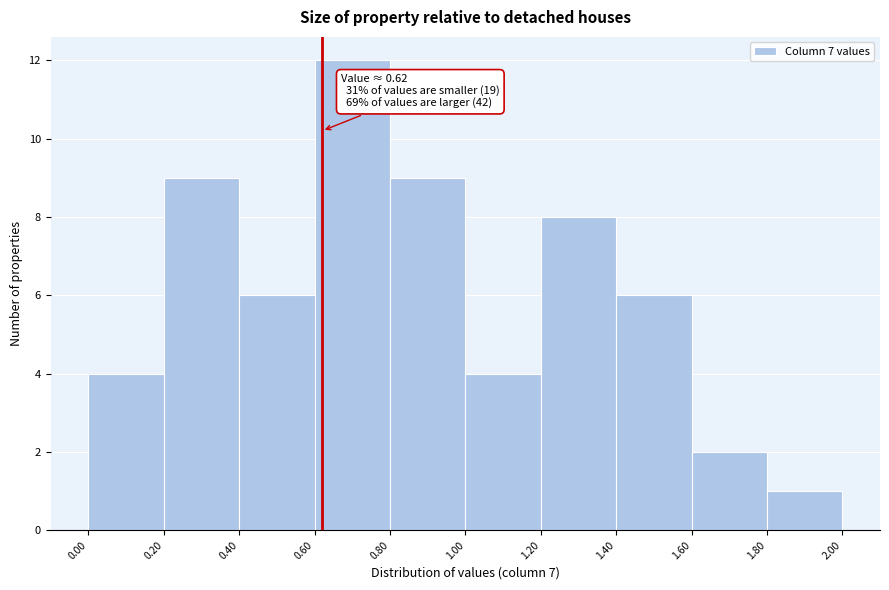

Over which range of the x-axis is the bar tallest?

0.60 to 0.80